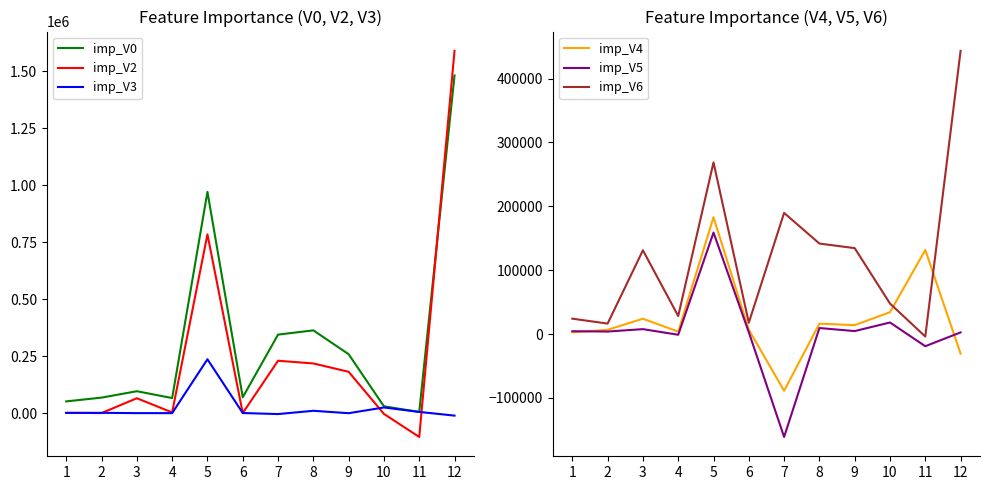

Is this an area chart (filled region under the line)?

No